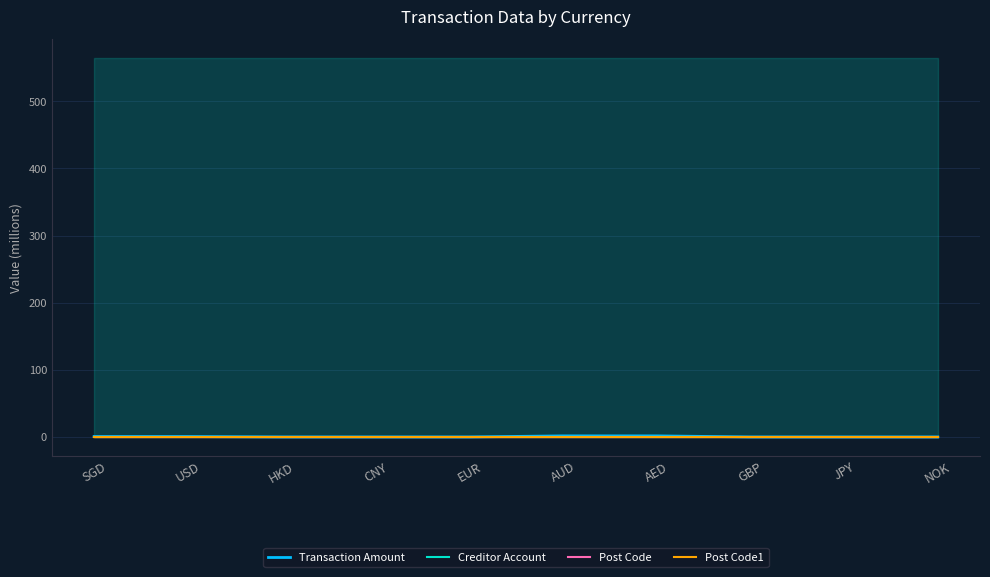

What is the spread (max minus min) of values at AED?

1.7